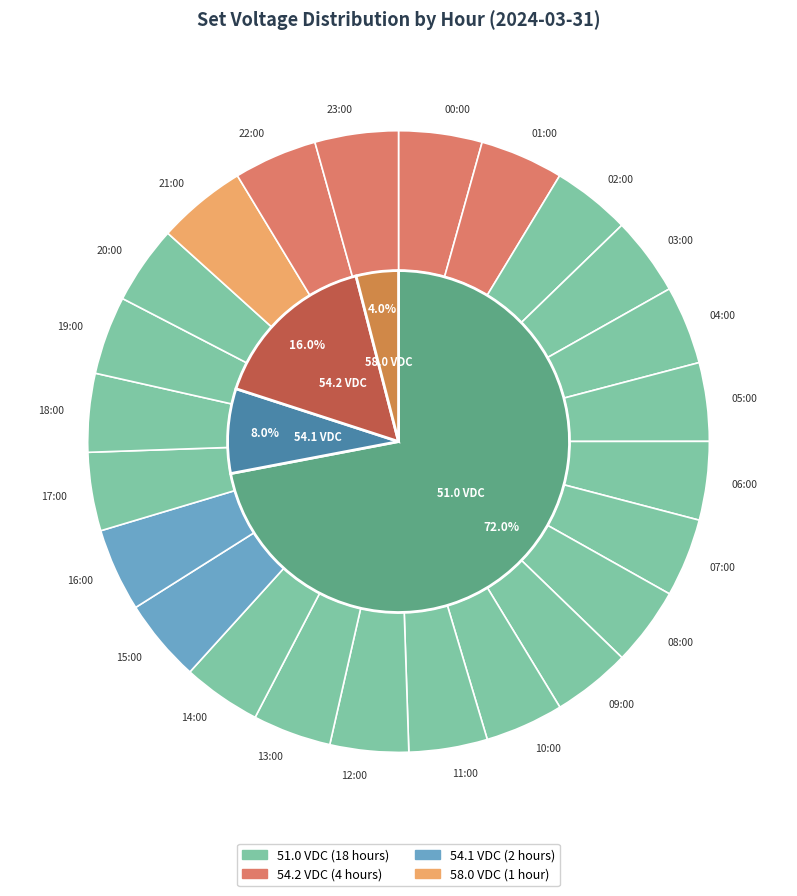

What percentage is NOT represented by 11:00?

95.9%